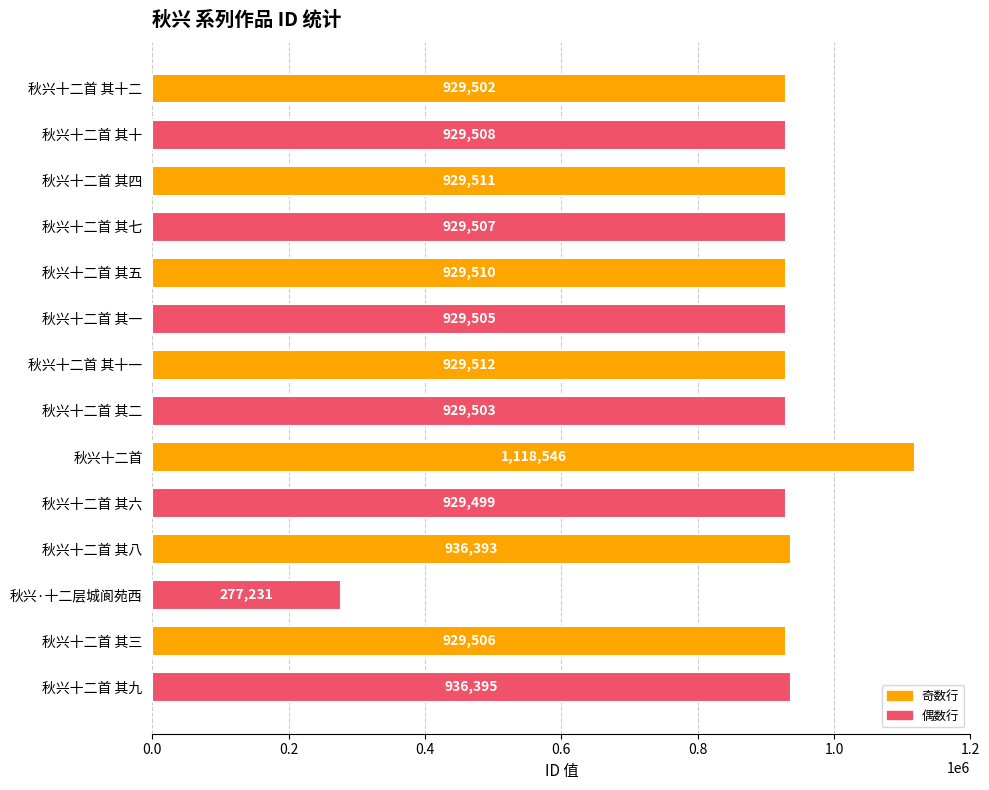

Rank the categories by value from highest to lowest.

秋兴十二首, 秋兴十二首 其九, 秋兴十二首 其八, 秋兴十二首 其十一, 秋兴十二首 其四, 秋兴十二首 其五, 秋兴十二首 其十, 秋兴十二首 其七, 秋兴十二首 其三, 秋兴十二首 其一, 秋兴十二首 其二, 秋兴十二首 其十二, 秋兴十二首 其六, 秋兴·十二层城阆苑西